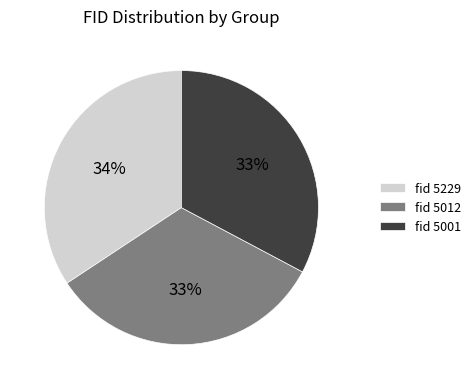

Is the sum of fid 5001 and fid 5229 greater than half?

Yes